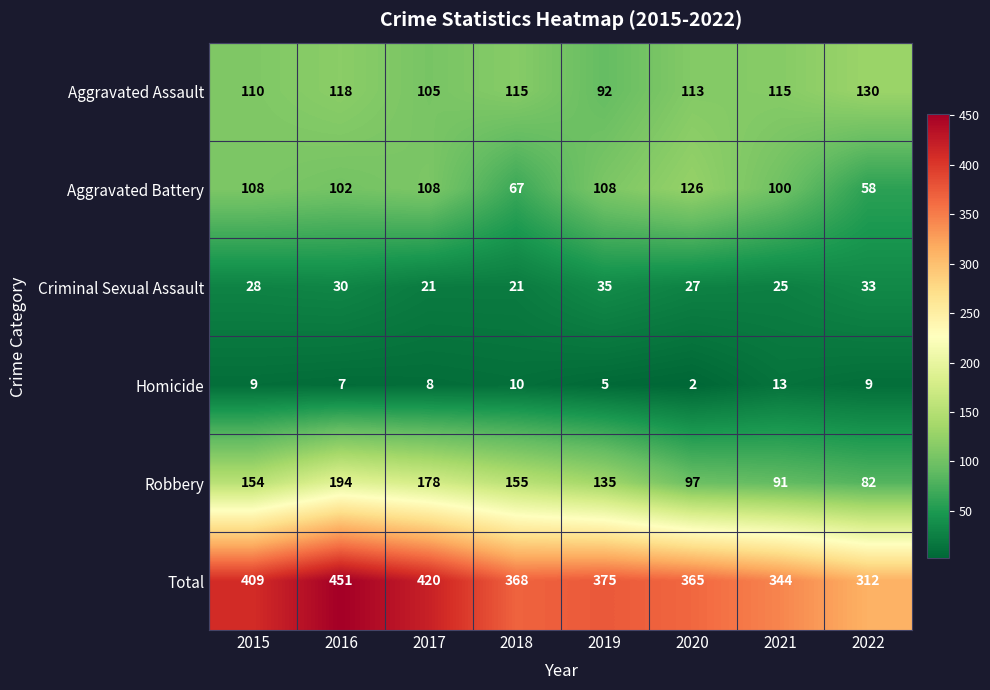

The Total series shows 375 at 2019. True or false?

True